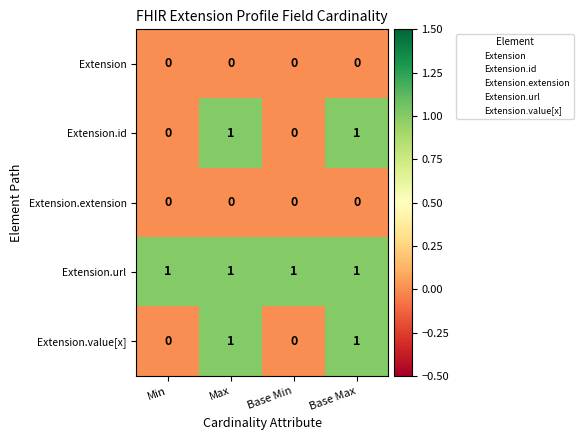

How many categories are shown in the chart?

4